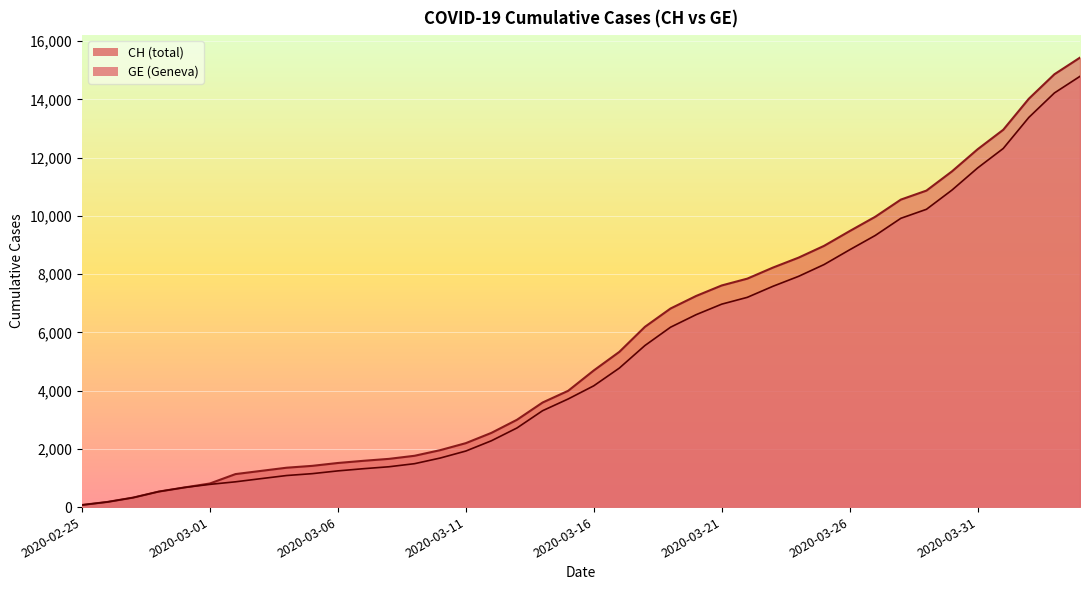

How many data points in GE are less than 4164?

20